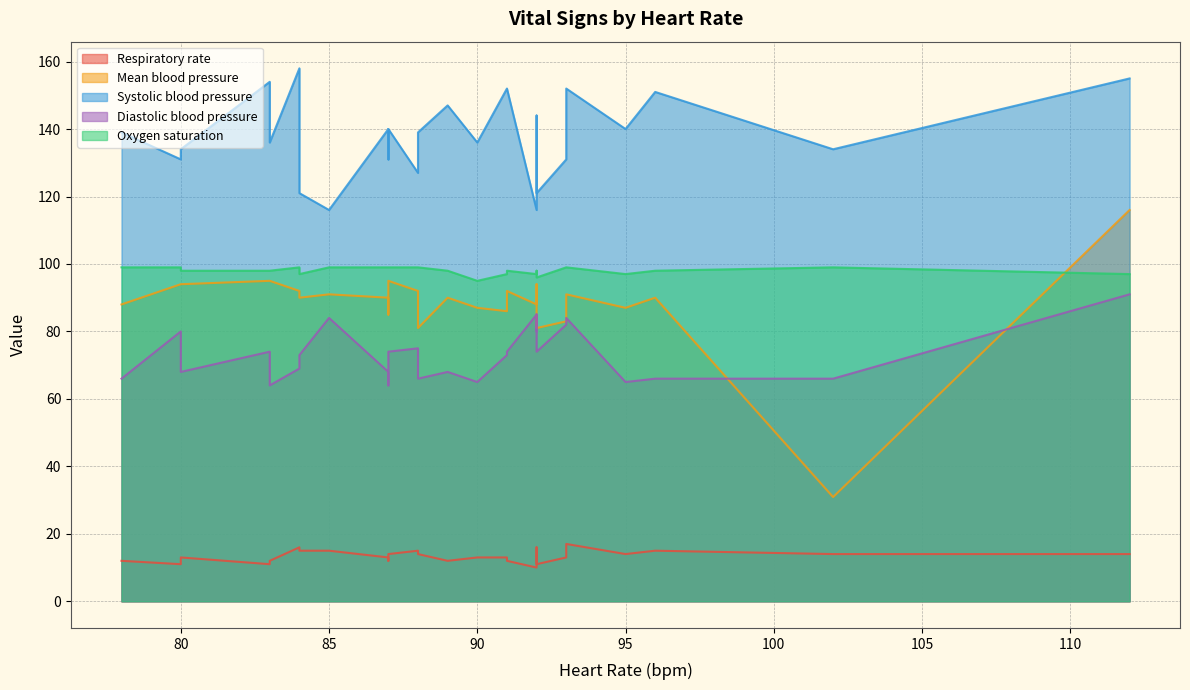

What is the difference between the maximum and minimum values in the Heart Rate series?

34.0